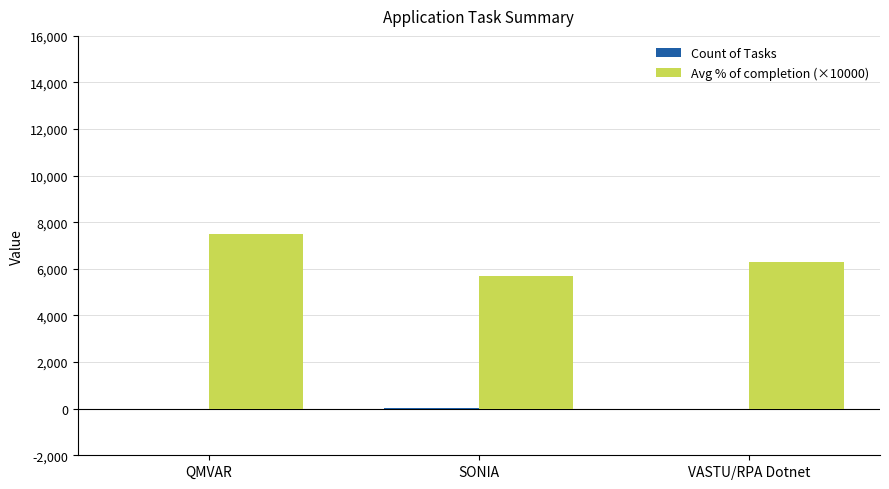

At which label is Avg % of completion (×10000) closest to 6600?

VASTU/RPA Dotnet